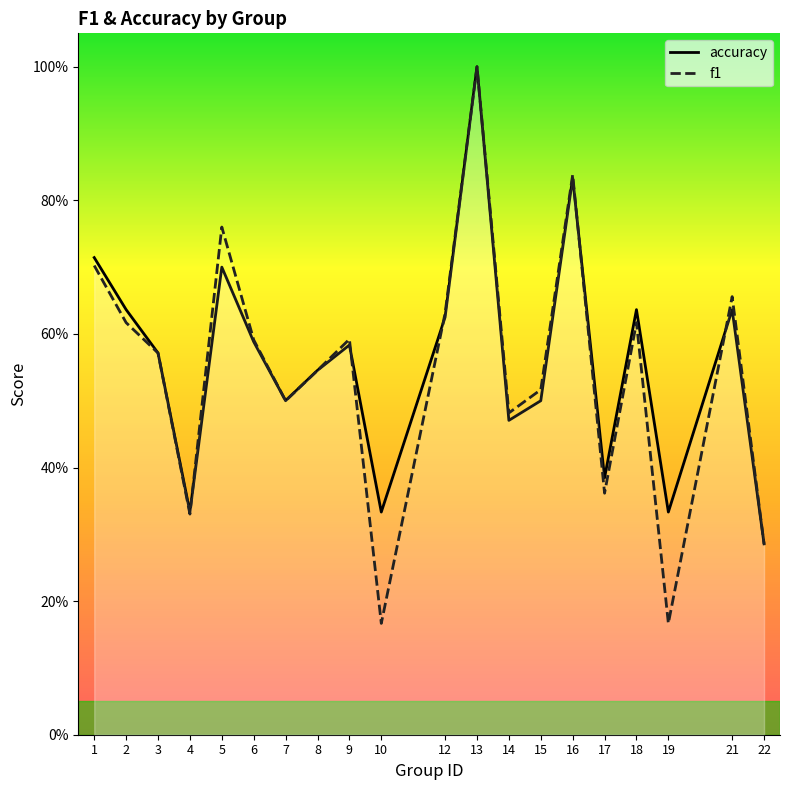

Reading right to left, extract all data points from this chart.

accuracy: 0.3	0.6	0.3	0.6	0.4	0.8	0.5	0.5	1.0	0.6	0.3	0.6	0.5	0.5	0.6	0.7	0.3	0.6	0.6	0.7
f1: 0.3	0.7	0.2	0.6	0.4	0.8	0.5	0.5	1.0	0.6	0.2	0.6	0.5	0.5	0.6	0.8	0.3	0.6	0.6	0.7